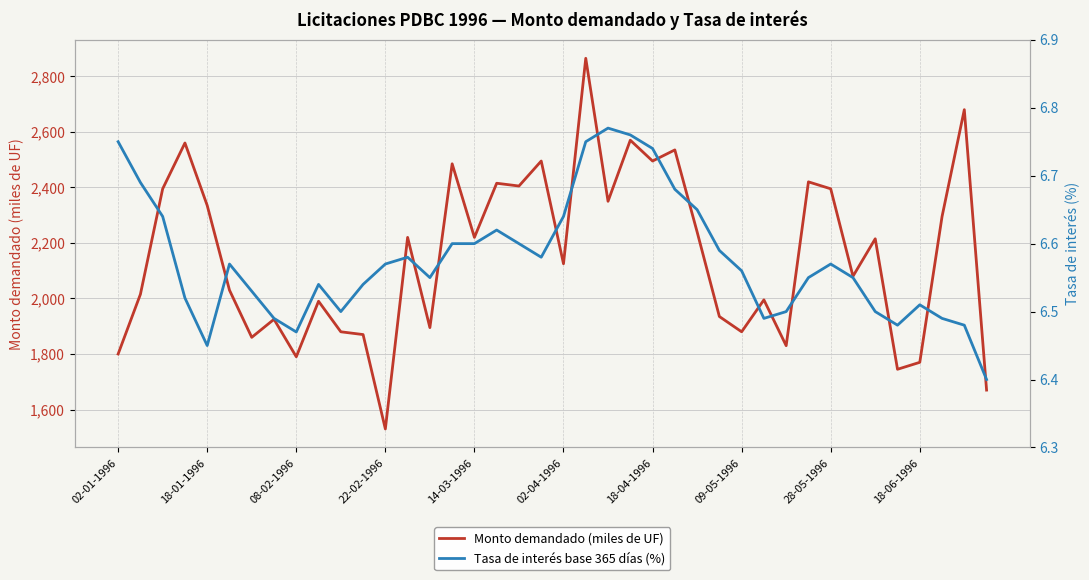

At which category is the sum across all series the highest?

21